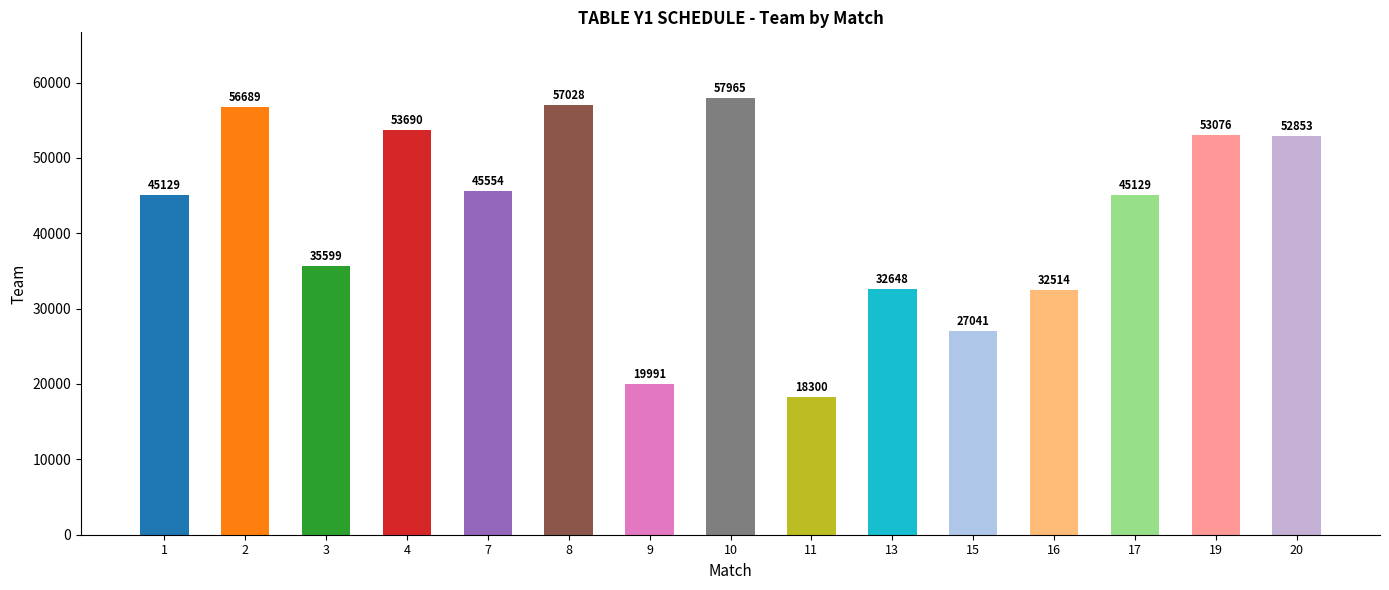

What is the difference between the maximum and minimum values?

39665